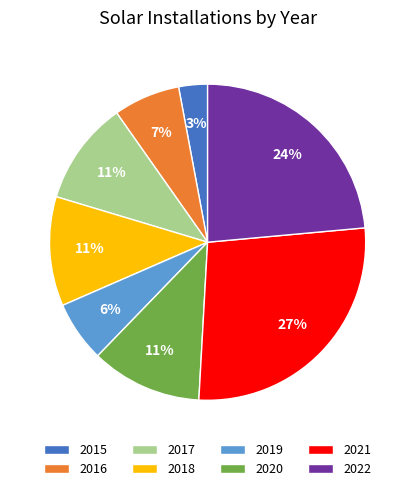

Is there a majority slice in this chart?

No